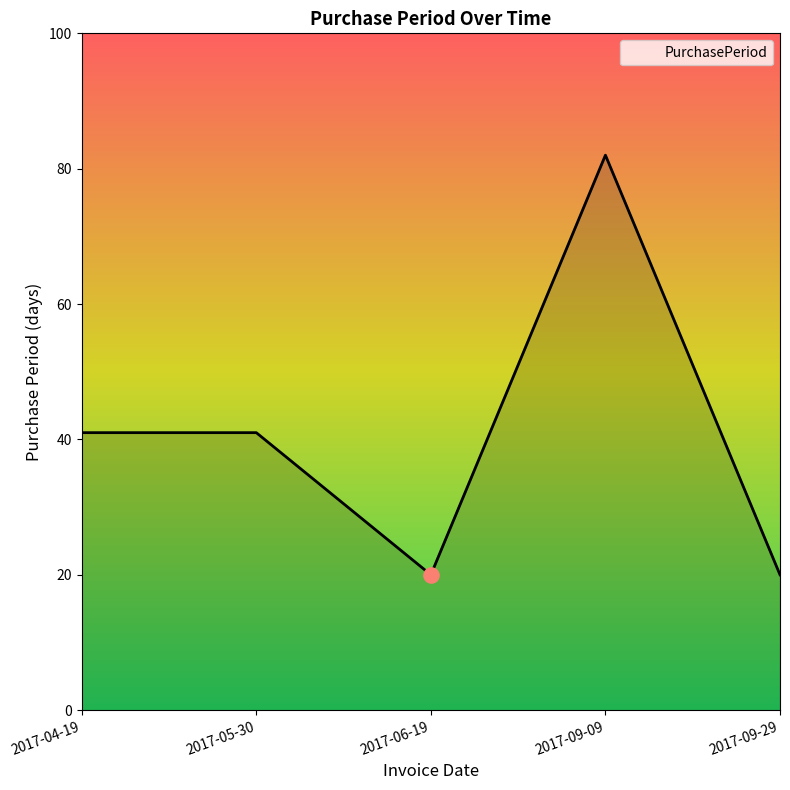

What is the change in value from 2017-06-19 to 2017-09-09?

+62